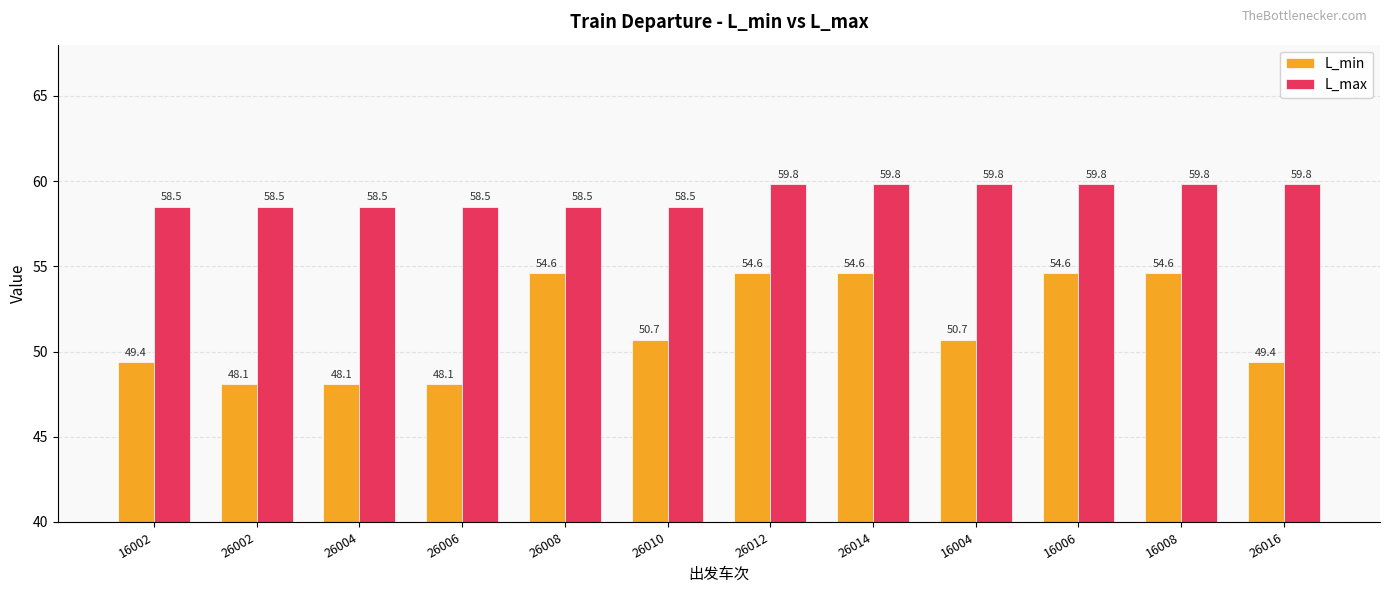

What is the total value across all series at 26010?

109.2